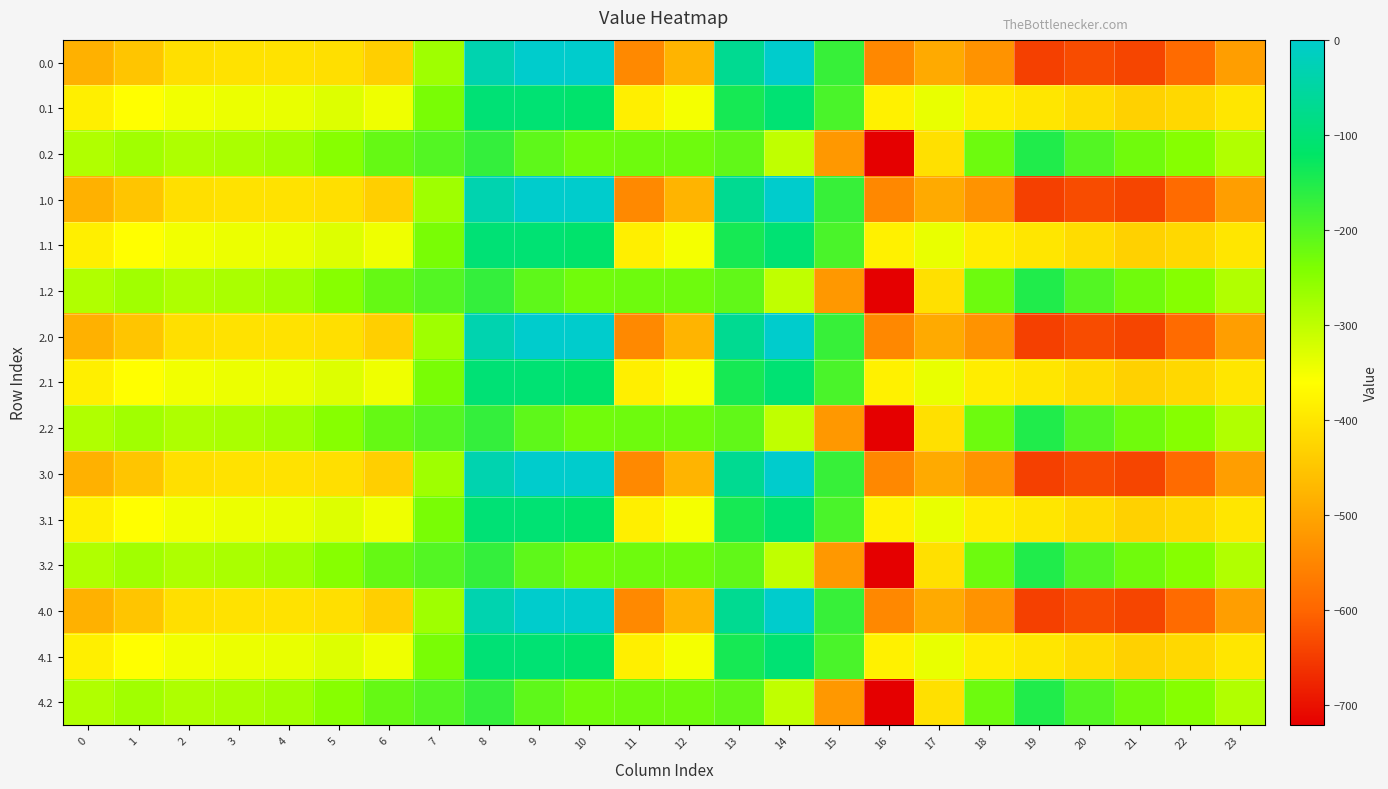

What is the total value across all series at 3?

-5140.1